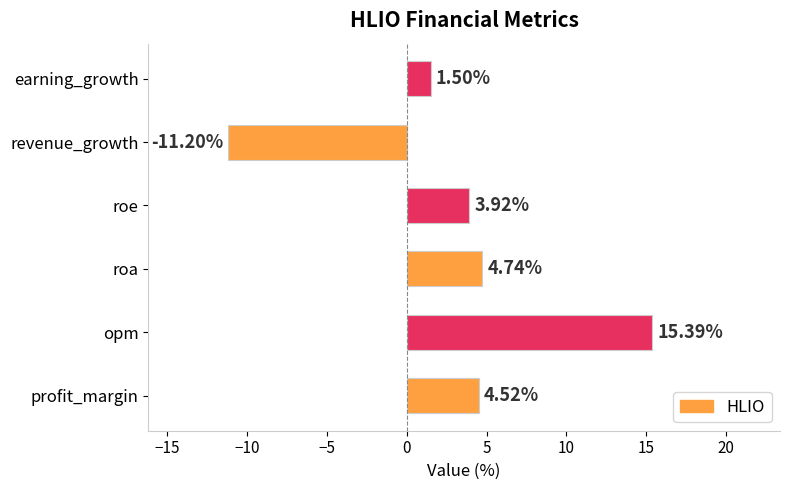

Where is the data nearest to the value 2?

earning_growth